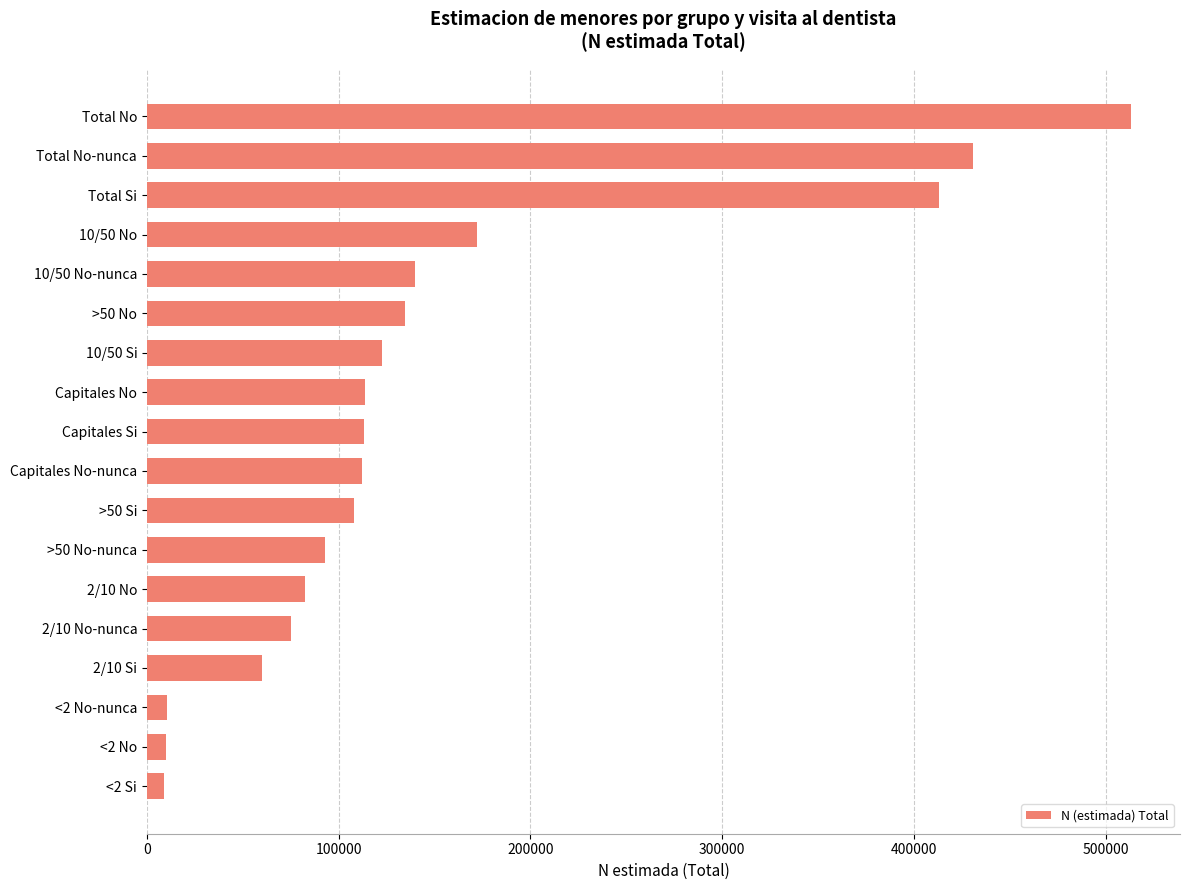

Is it true that the value at >50 Si is 64509?

False